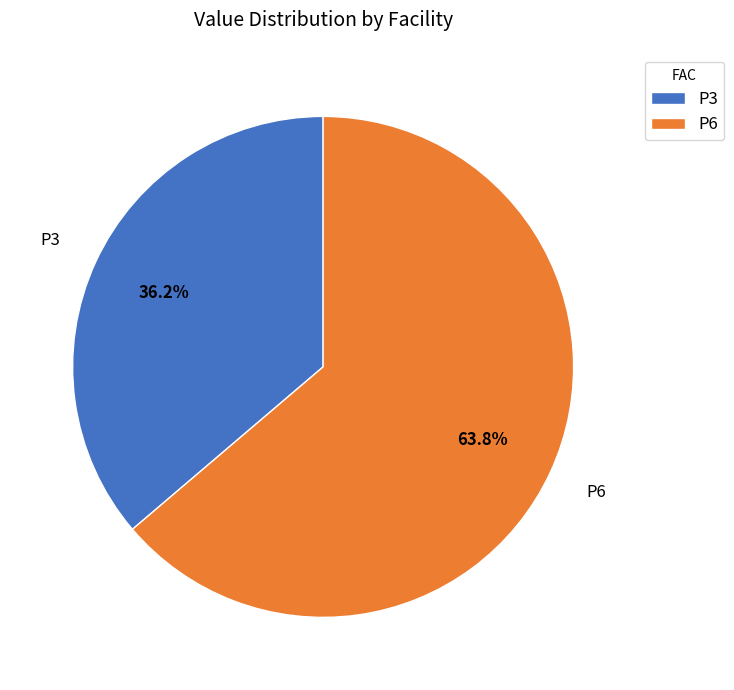

What percentage is the P3 slice, to the nearest percent?

36%